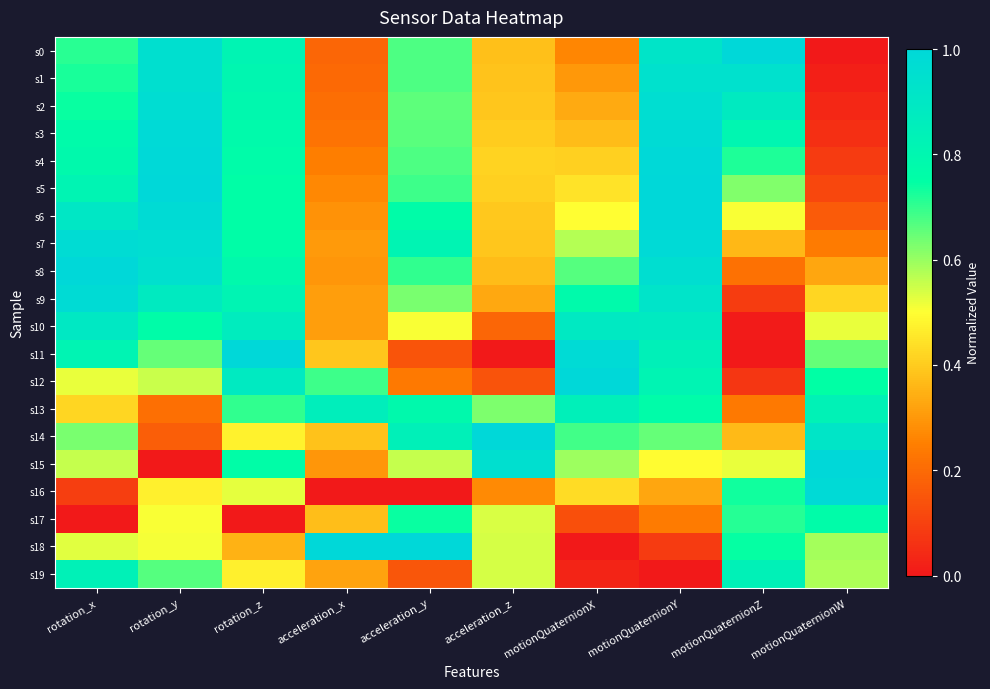

Between acceleration_z and motionQuaternionX, which is larger?

acceleration_z